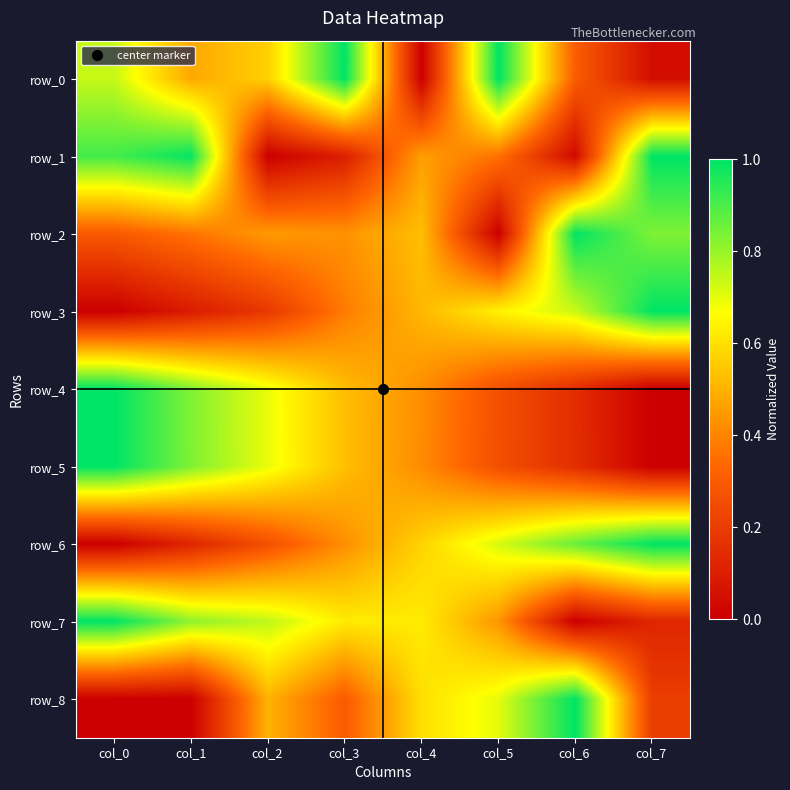

Count the number of categories in the chart.

8